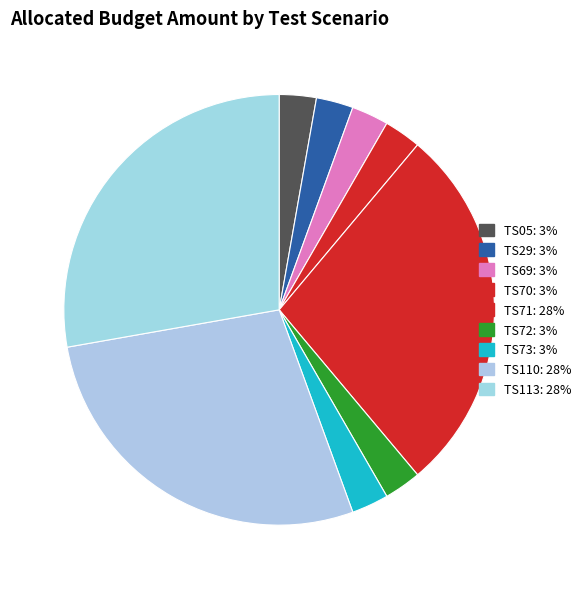

Combined, what portion of the pie is TS110 and TS69?

30.6%